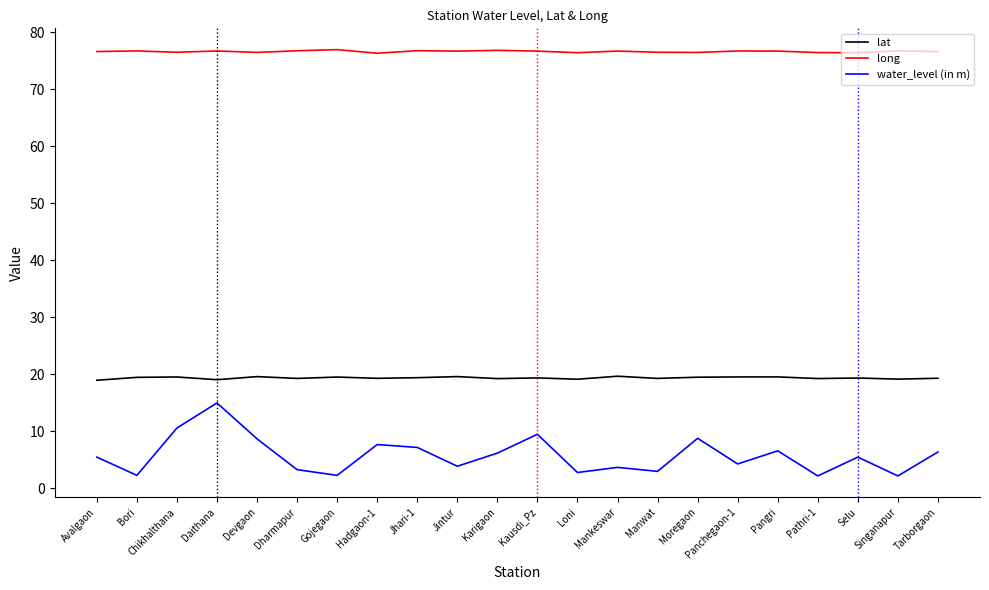

Rank the series by their maximum value, from lowest to highest.

water_level (in m), lat, long